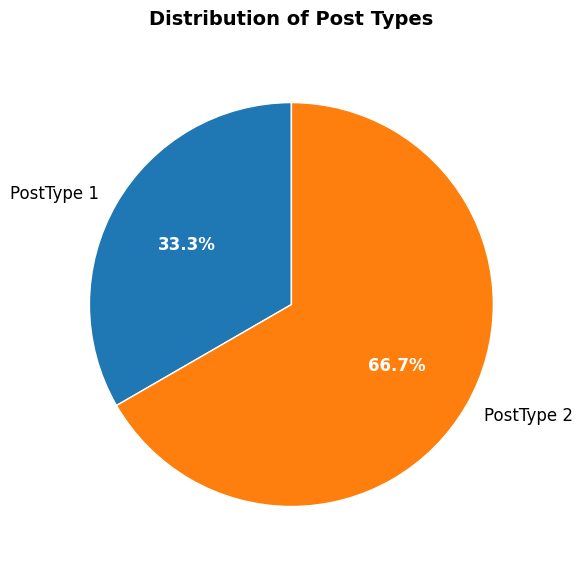

To the nearest percent, what is the difference between the PostType 2 and PostType 1 slice percentages?

33%